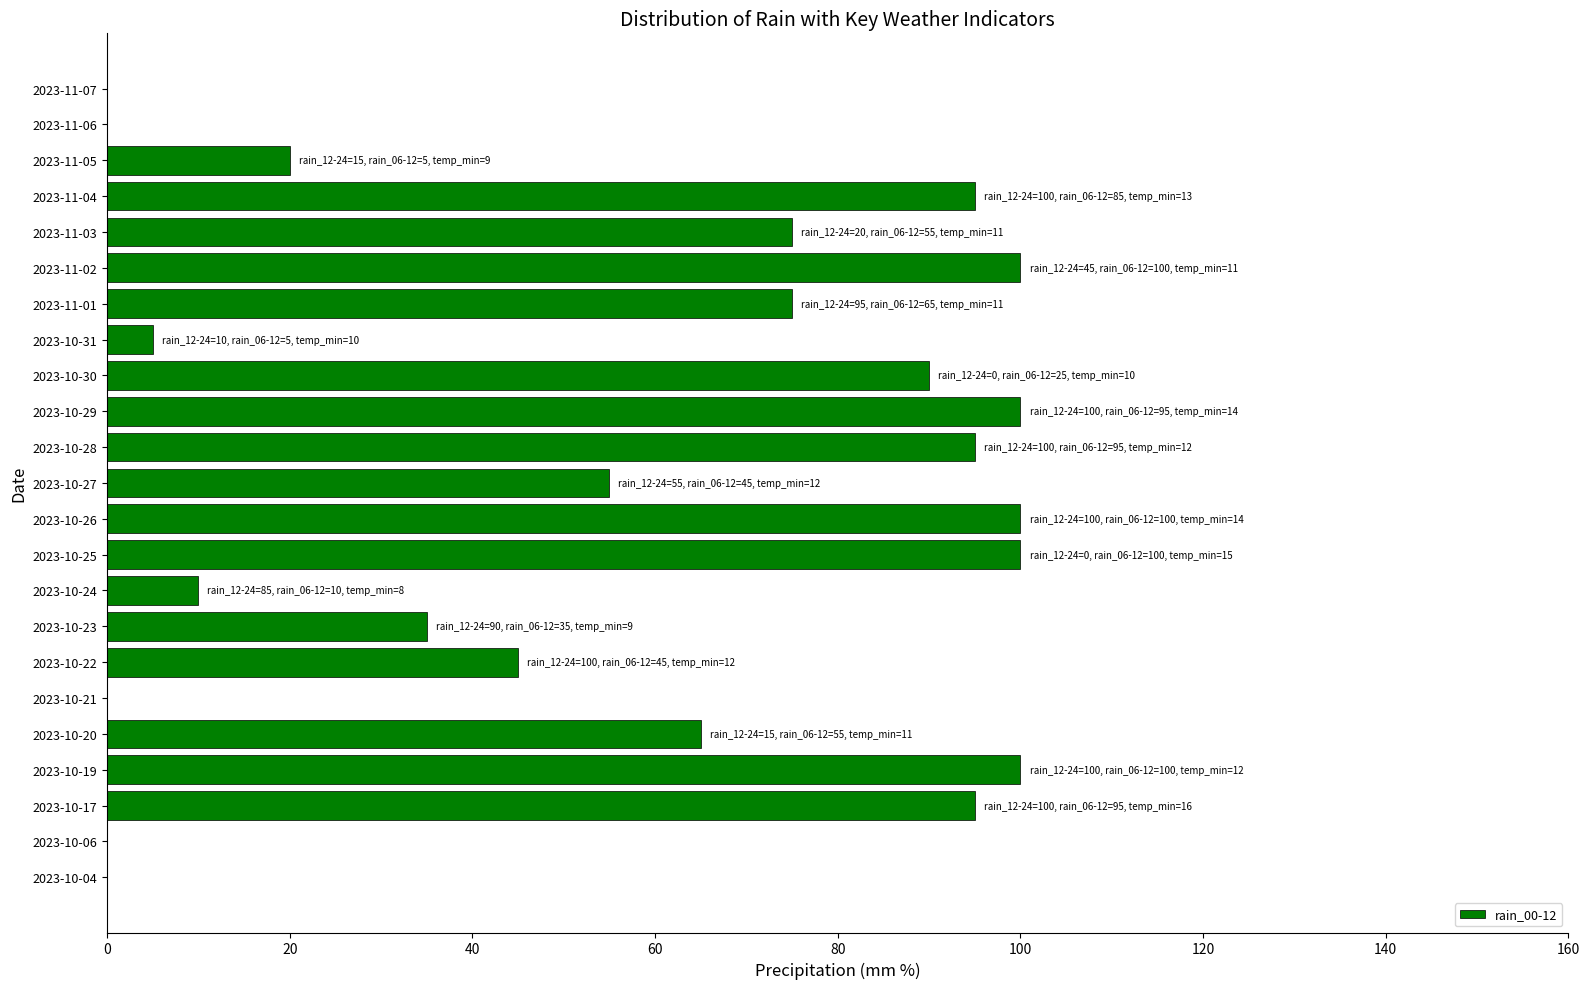

Is it true that the value at 2023-10-22 is 60?

False